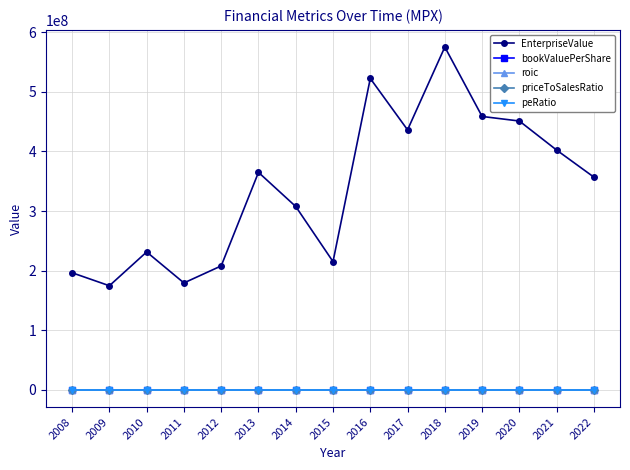

Count the number of categories in the chart.

15